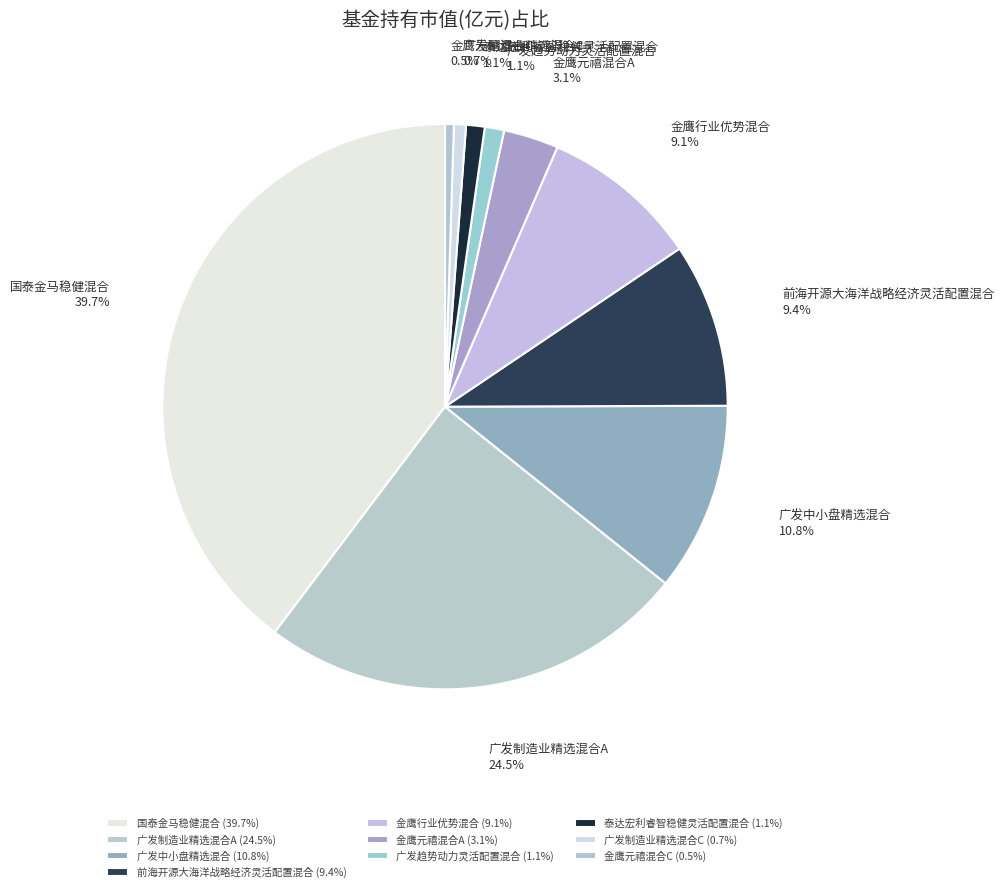

How many slices are in this pie chart?

10